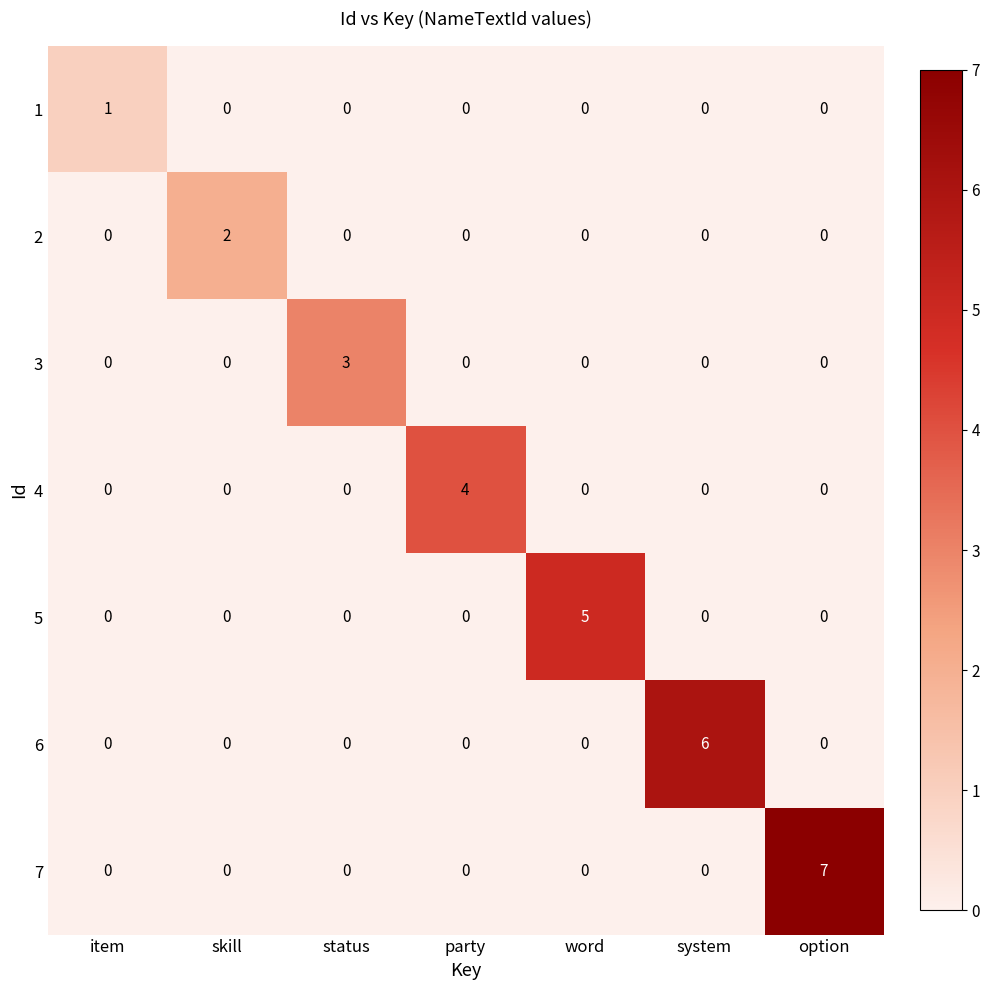

The value of 5 at option is 0. True or false?

True